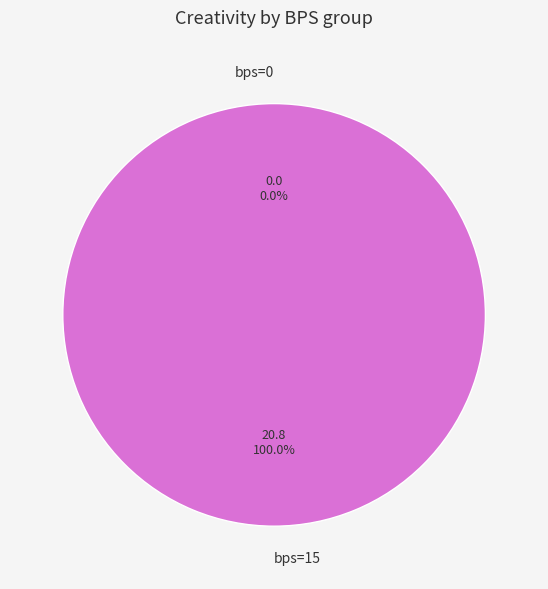

What is the change in value from bps=0 to bps=15?

+20.8